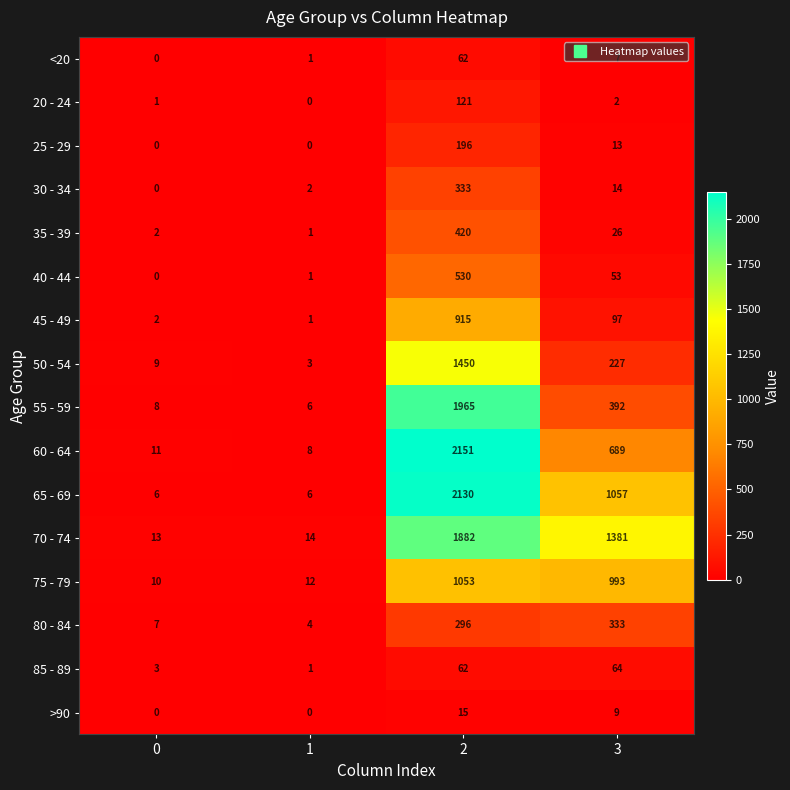

Count the number of categories in the chart.

4